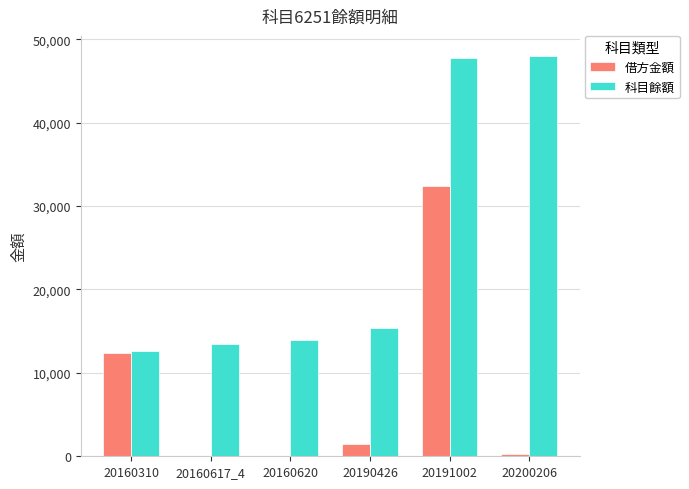

What is the highest value of the 借方金額 series?

32400